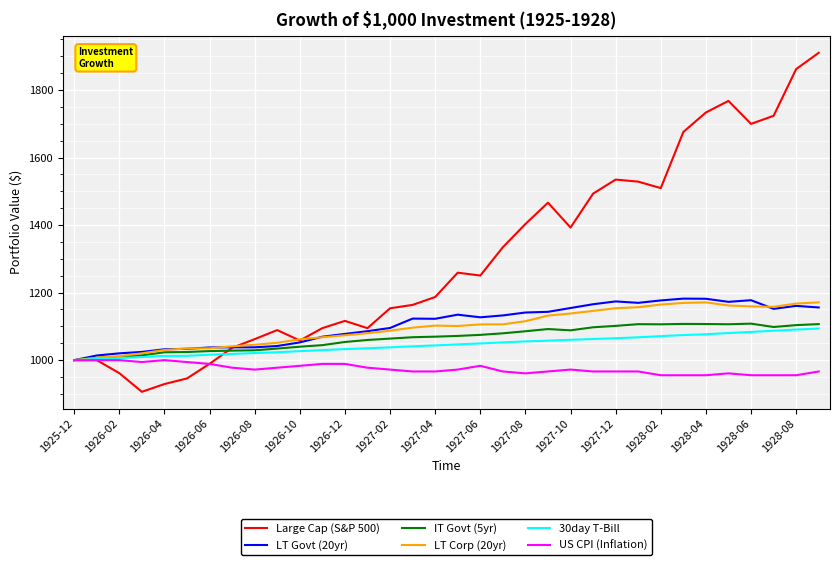

At how many categories does at least one series exceed 1485?

11